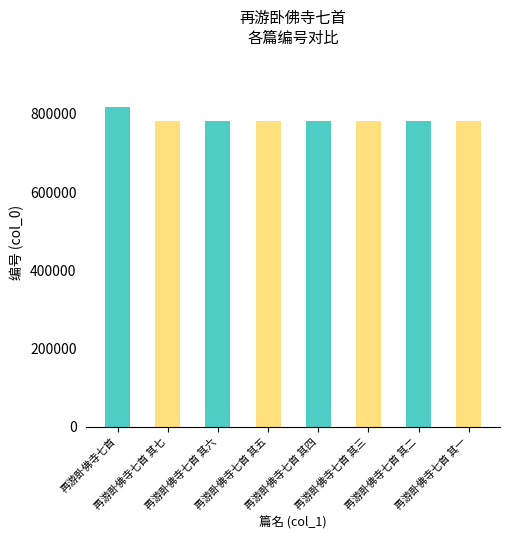

What is the minimum value shown in the chart?

782755